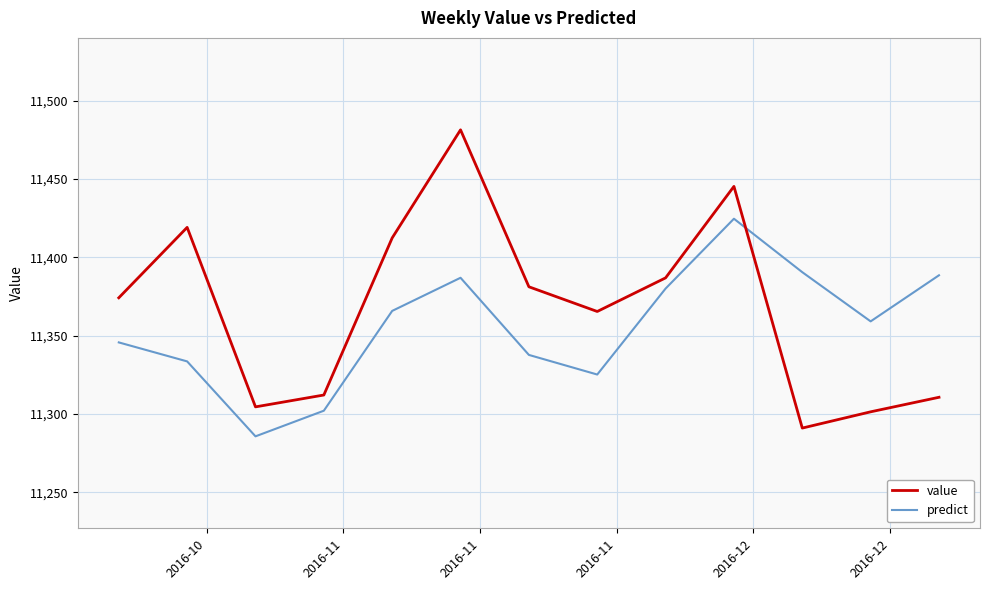

What is the maximum value for value?

11481.4